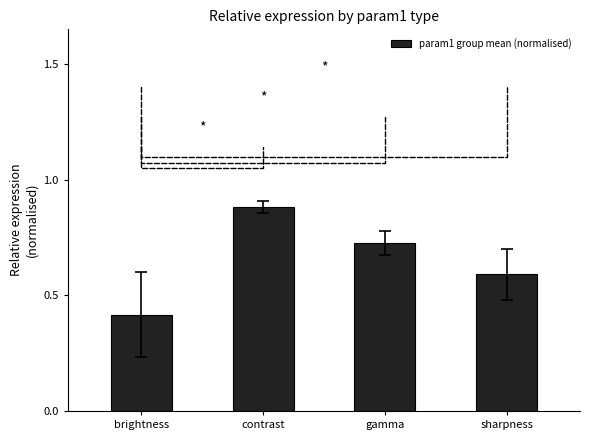

The chart shows a value of 0.6 at sharpness. True or false?

True